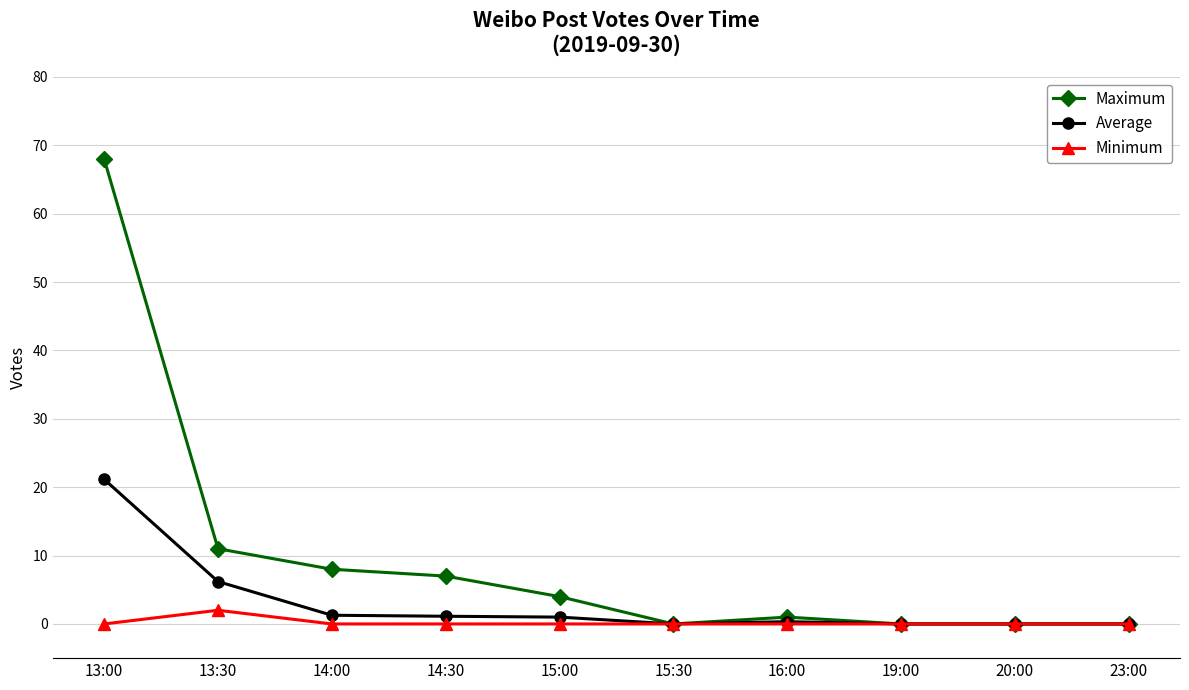

Rank the series by their average value, from lowest to highest.

Minimum, Average, Maximum